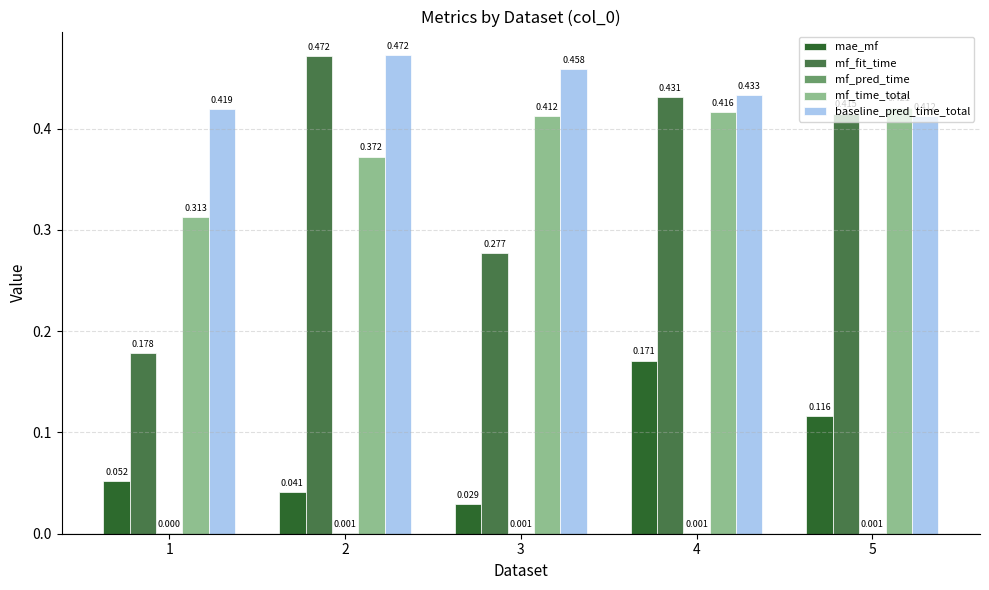

Count the number of data series in this chart.

5